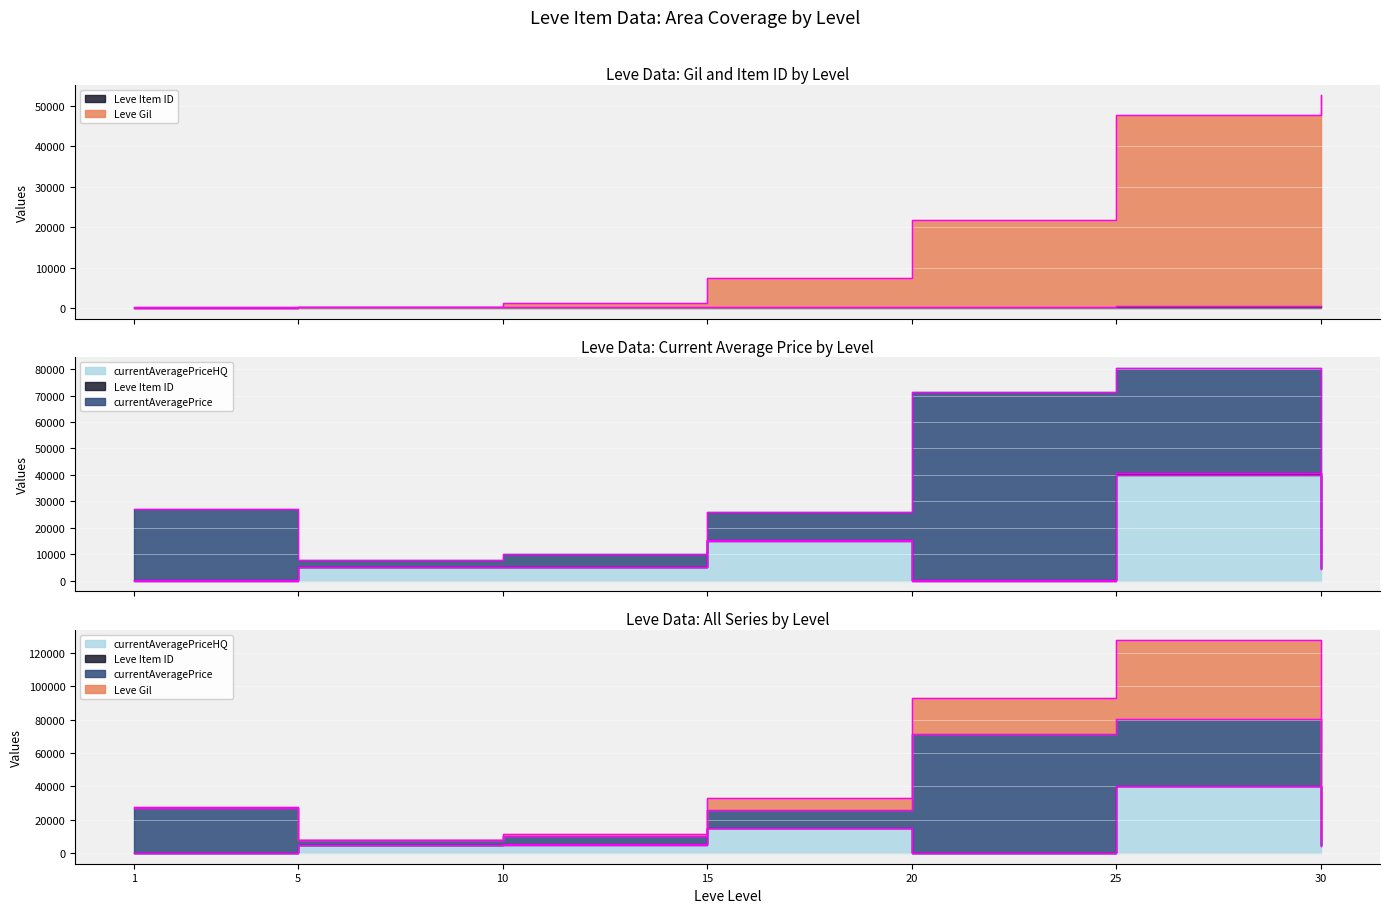

True or false: currentAveragePriceHQ has a value of 5000 at 10.

True